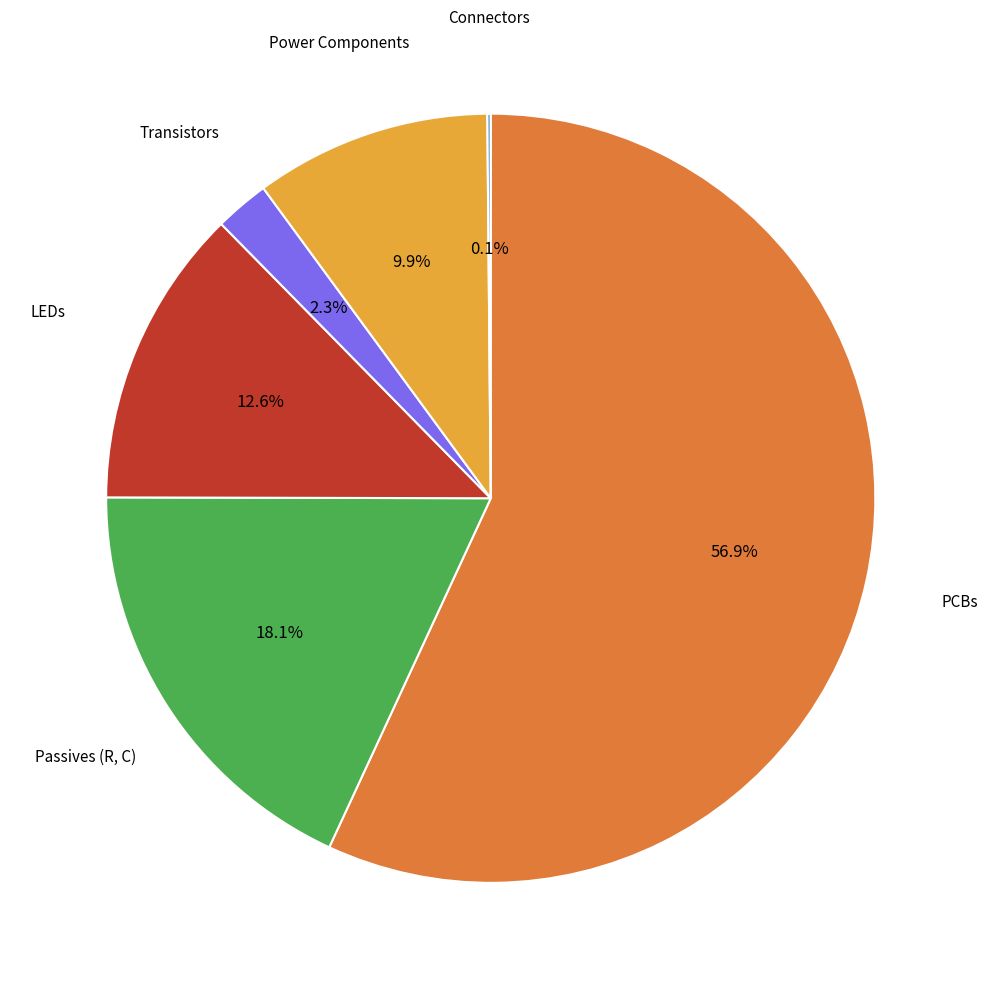

Which slice is the largest?

PCBs